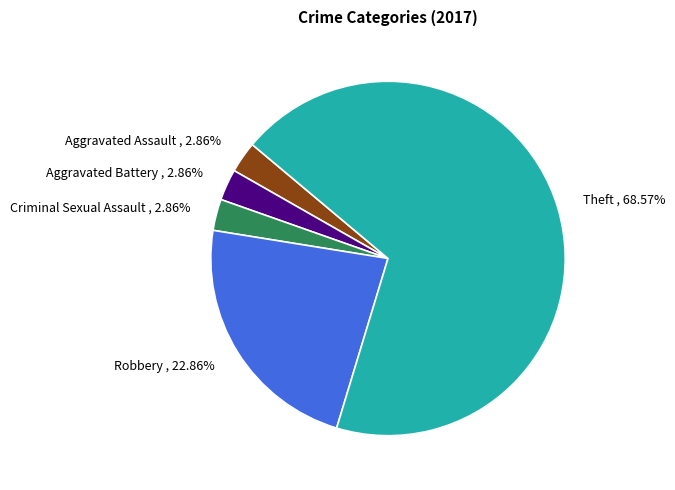

Which slice is the largest?

Theft , 68.57%